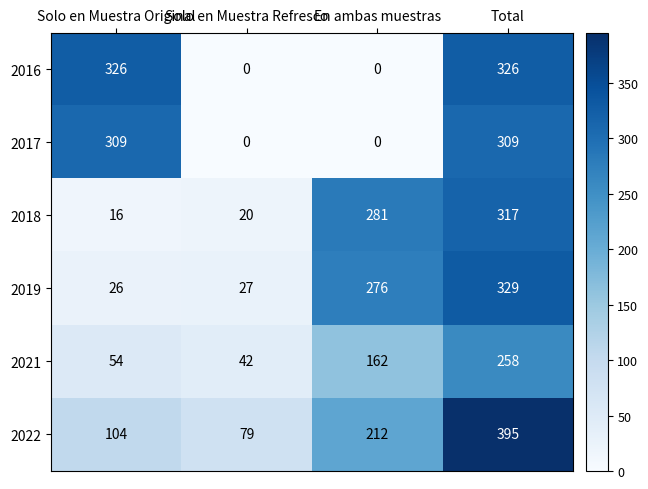

The value of 2016 at Solo en Muestra Original is 209. True or false?

False